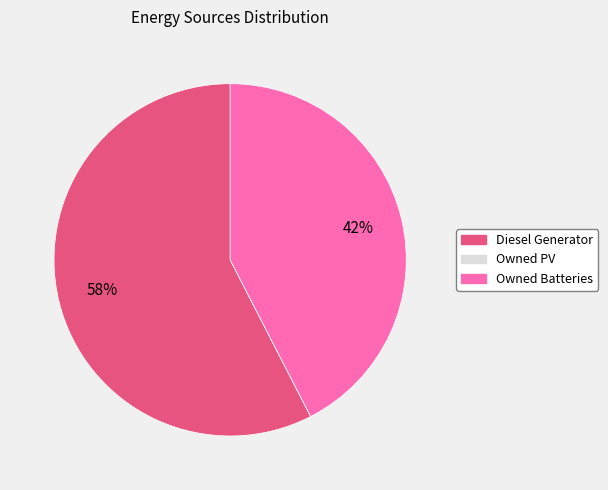

Is it true that Diesel Generator is 44% of the pie?

False